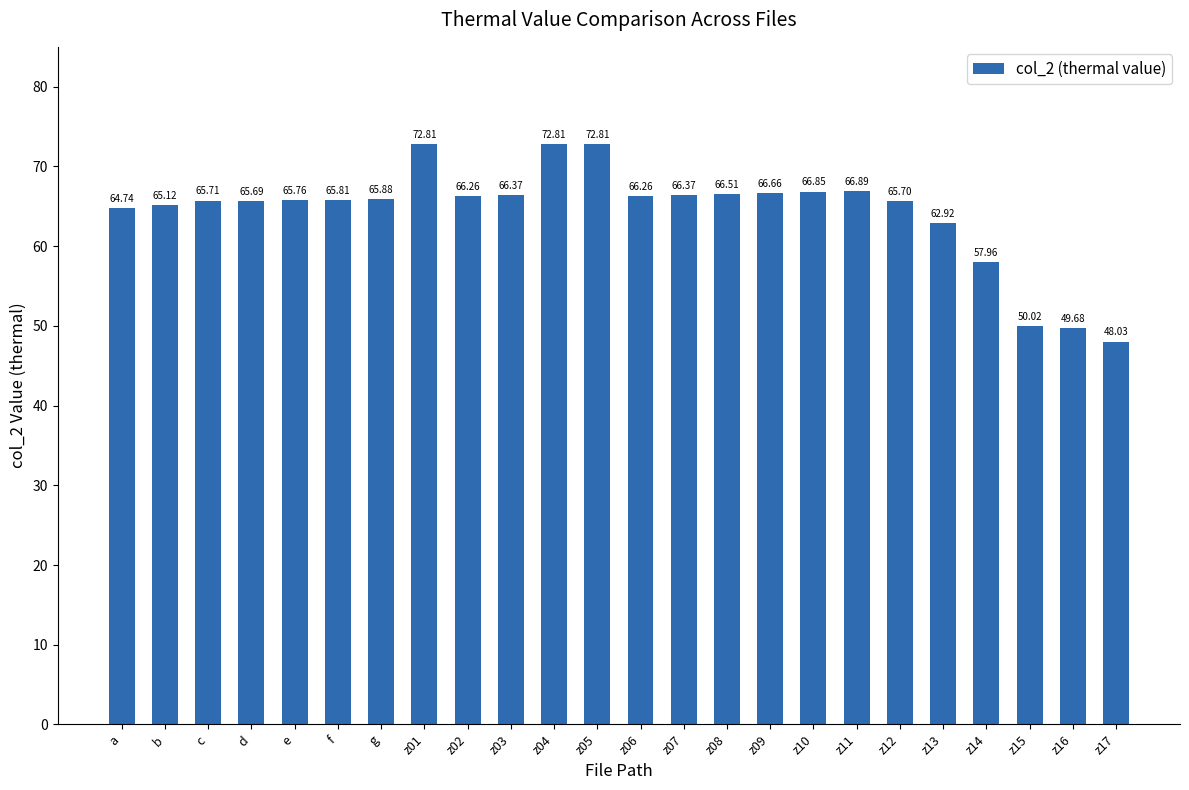

The chart shows a value of 65.1 at b. True or false?

True